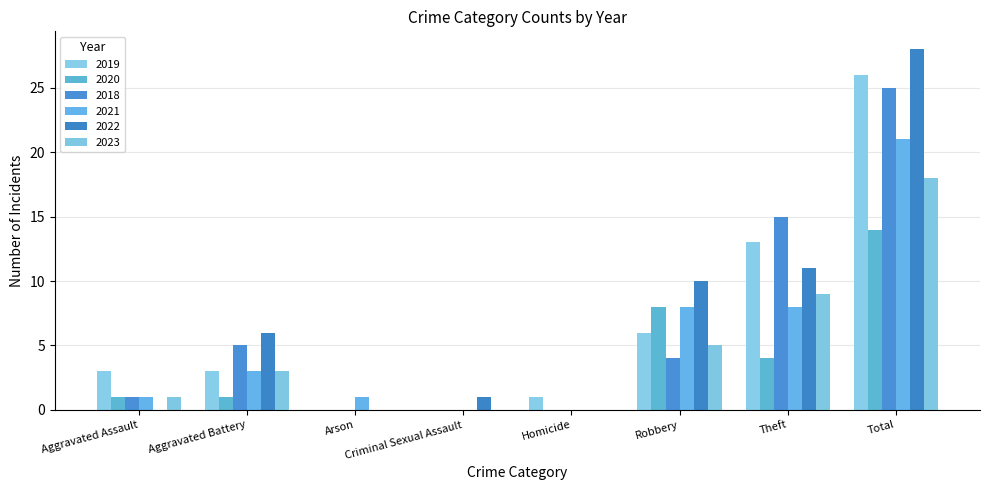

What is the sum of all 2021 values?

42